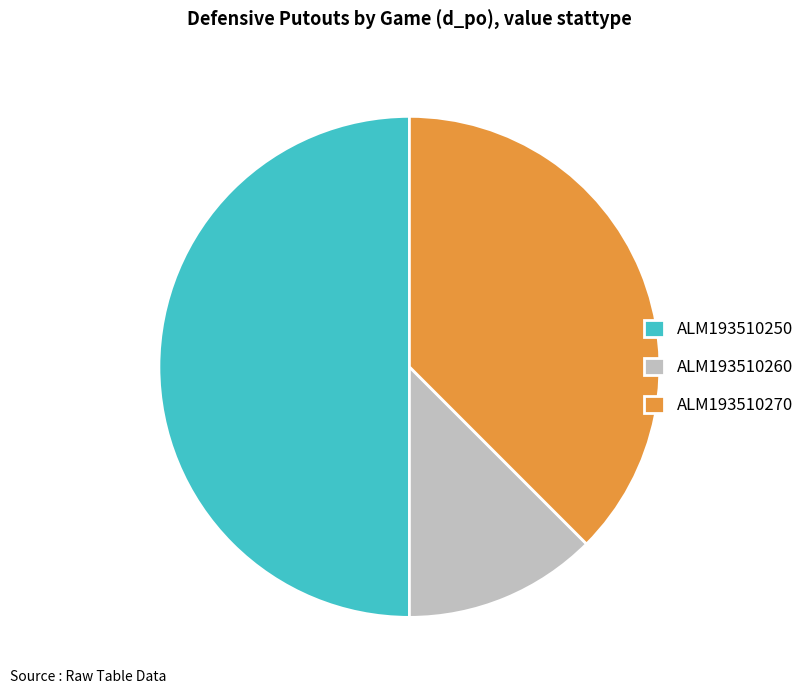

Do ALM193510260 and ALM193510250 together represent more than half of the pie?

Yes